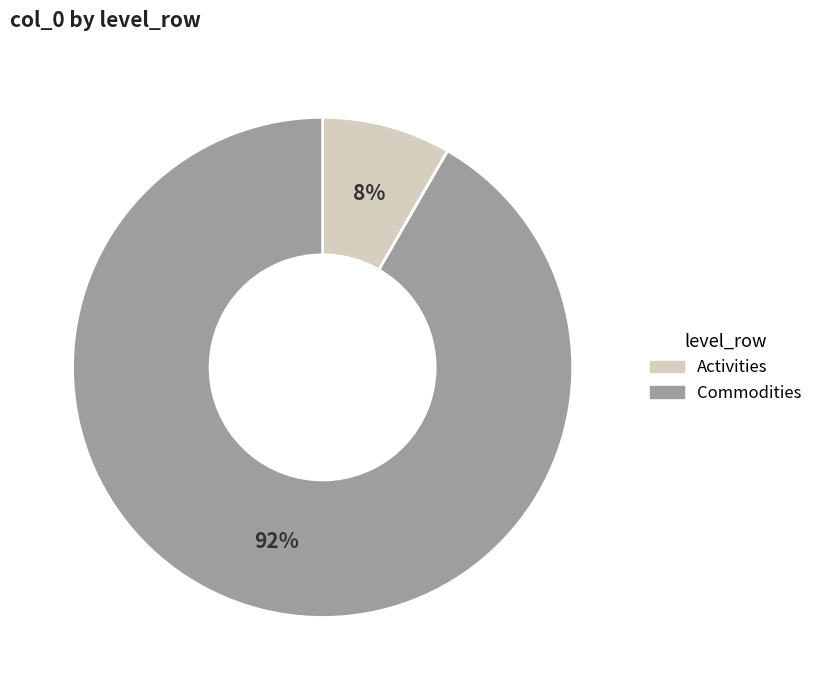

To the nearest percent, what percentage of the pie is Activities?

8%